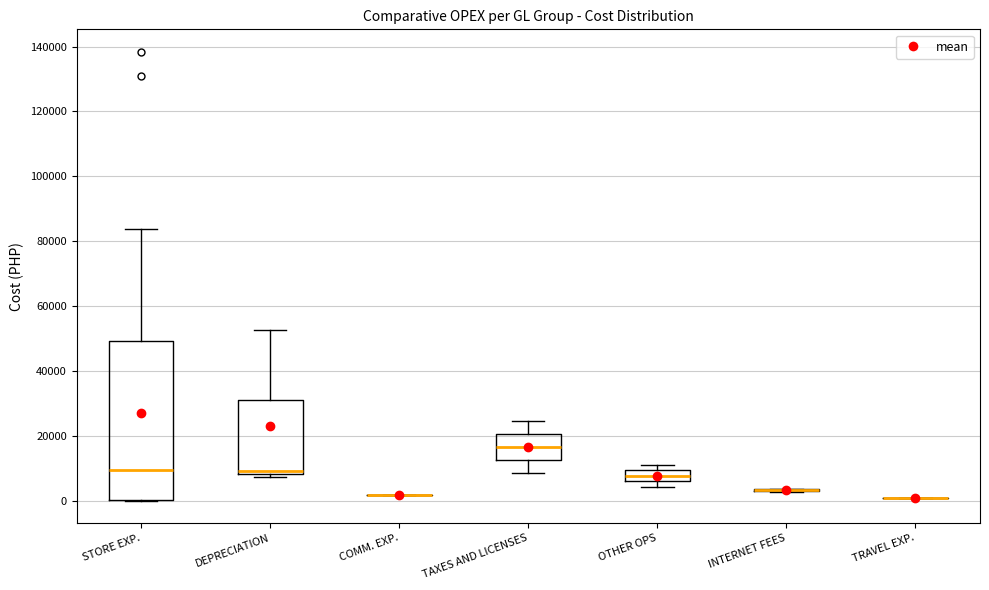

Reading left to right, read every box against the y-axis: the position of its median line, the range the box covers, and the ends of its whiskers. The values are not printed on the chart, so give them approximately, as read against the axis.

STORE EXP.: median 10000, box 0 to 50000, whiskers 0 to 84000
DEPRECIATION: median 10000, box 8000 to 30000, whiskers 8000 (just below the box's lower edge) to 52000
COMM. EXP.: box collapsed to a line at 2000, whiskers 2000 to 2000
TAXES AND LICENSES: median 16000, box 12000 to 20000, whiskers 8000 to 24000
OTHER OPS: median 8000, box 6000 to 10000, whiskers 4000 to 12000
INTERNET FEES: box collapsed to a line at 4000, whiskers 2000 to 4000
TRAVEL EXP.: box collapsed to a line at 0, whiskers 0 to 0